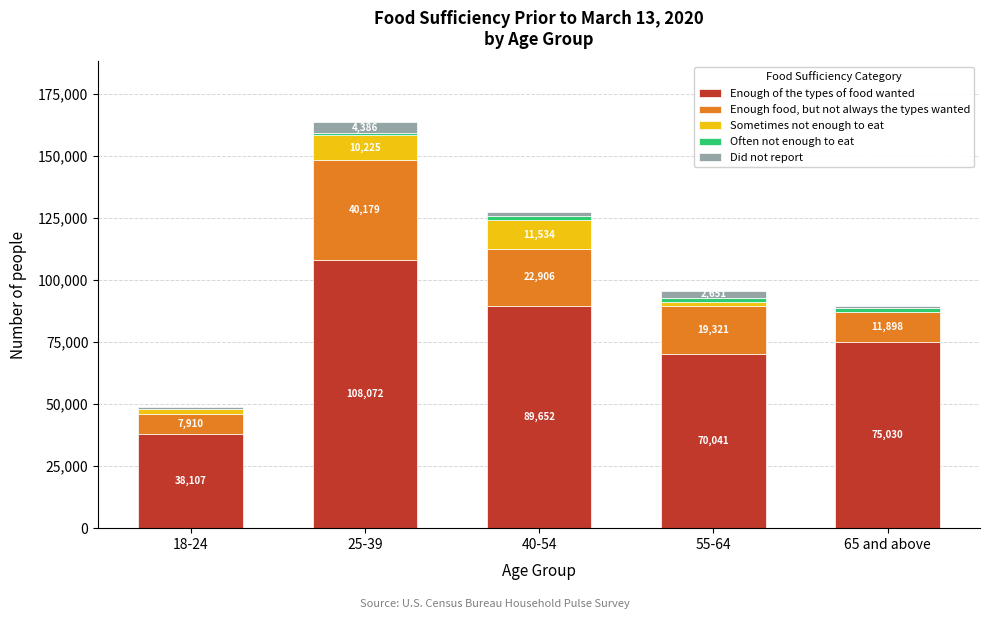

The Enough of the types of food wanted series shows 43958 at 65 and above. True or false?

False